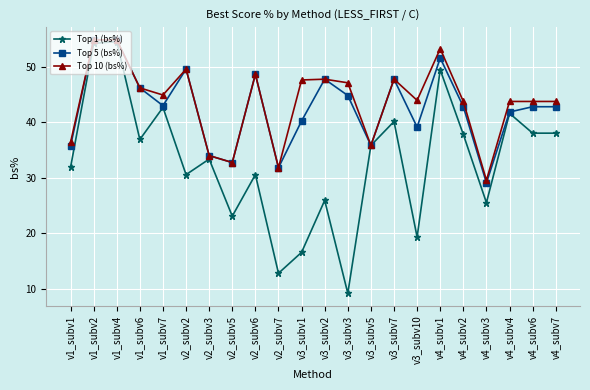

Which series has the largest total across all categories?

Top 10 (bs%)